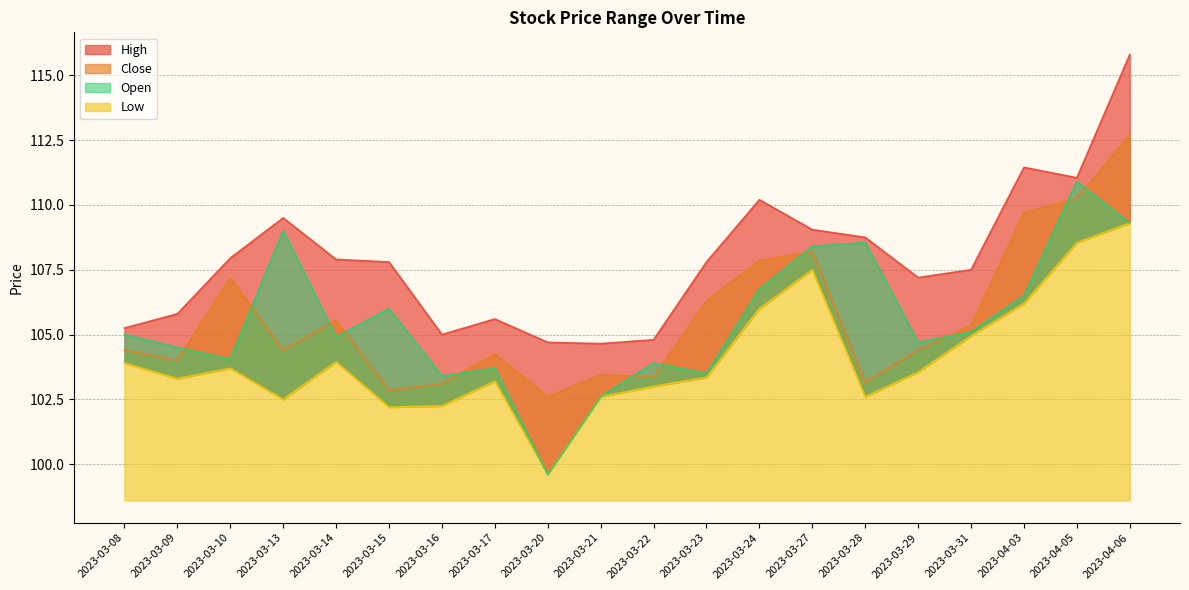

What is the smallest value displayed?

99.6